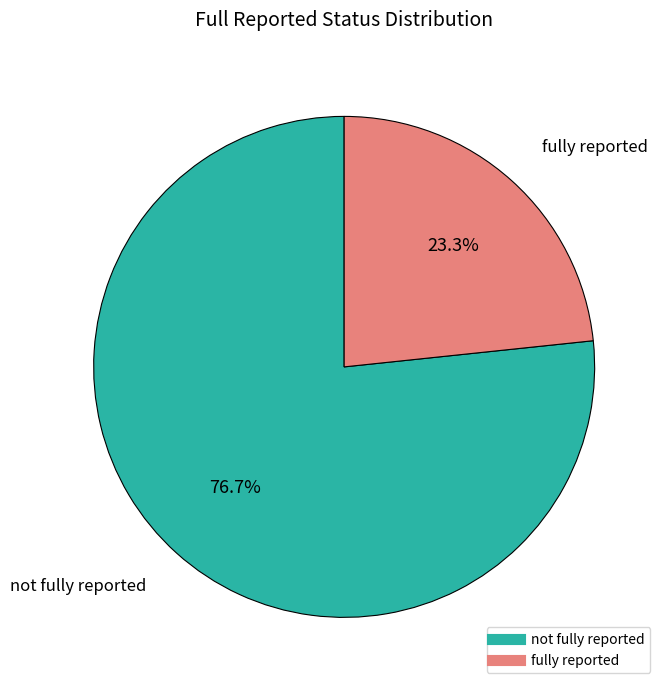

Is there a majority slice in this chart?

Yes